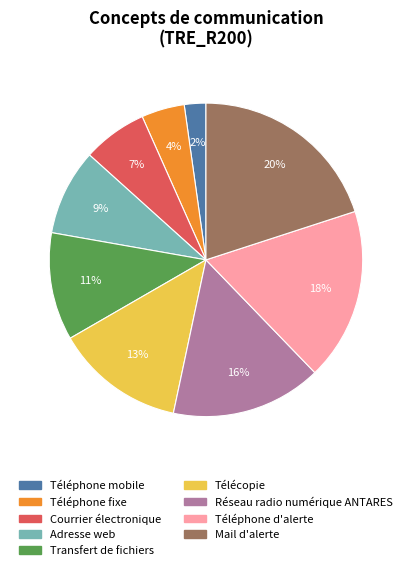

Which category has the smallest portion of the pie?

Téléphone mobile